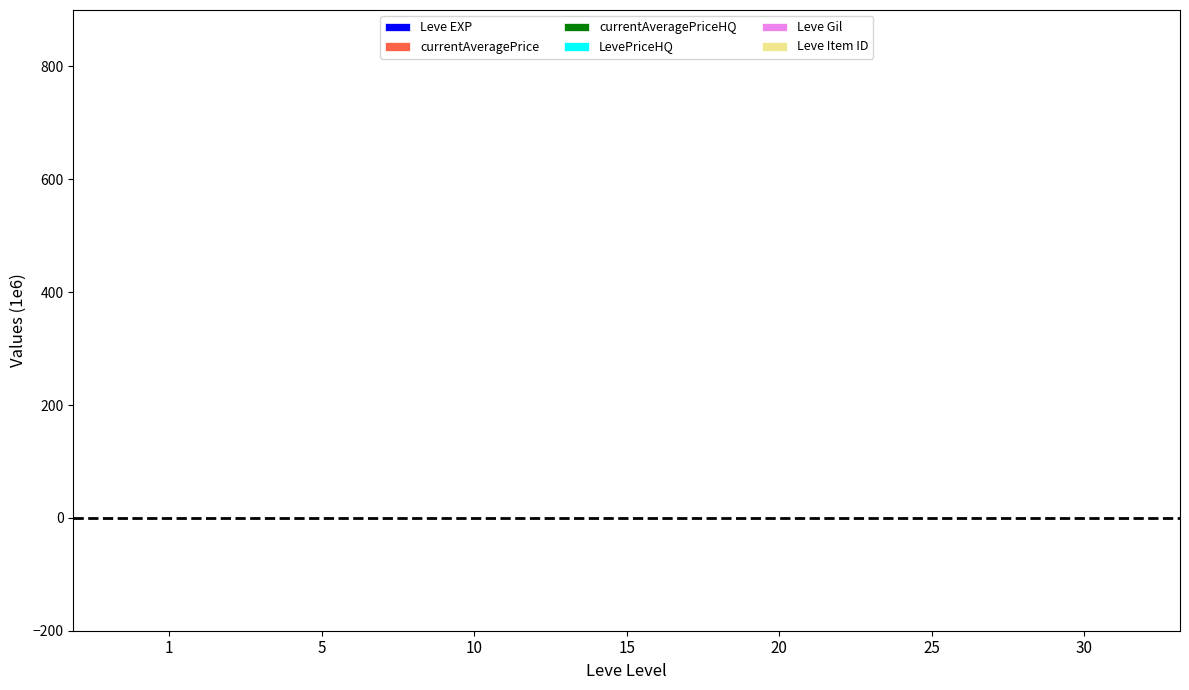

Rank the categories by LevePriceHQ value from lowest to highest.

5, 25, 30, 20, 15, 10, 1